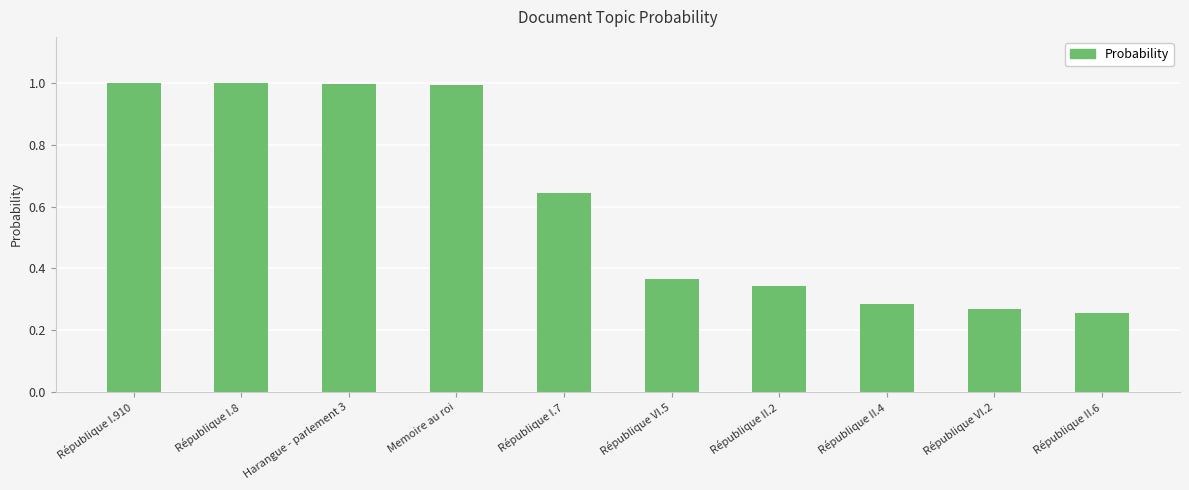

Does the chart contain stacked bars?

No